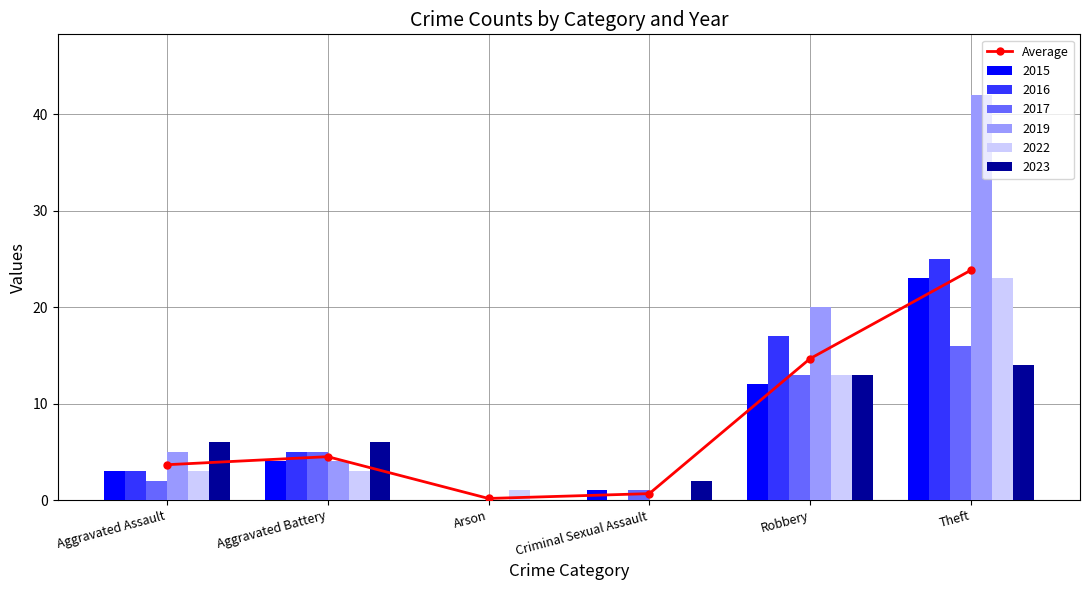

What is the ratio of the value at Aggravated Assault to the value at Aggravated Battery?

0.8